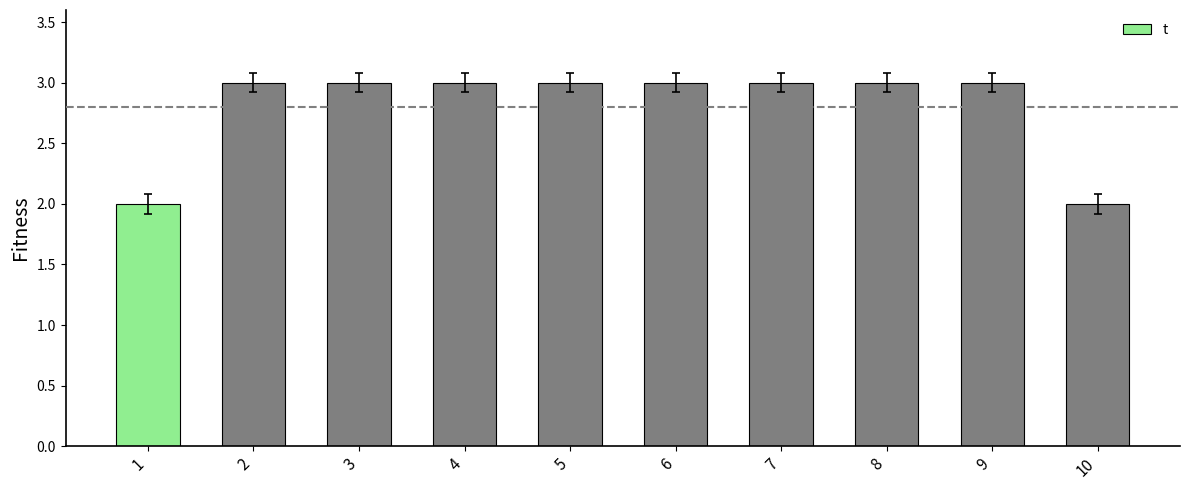

How many bars are there in total?

10